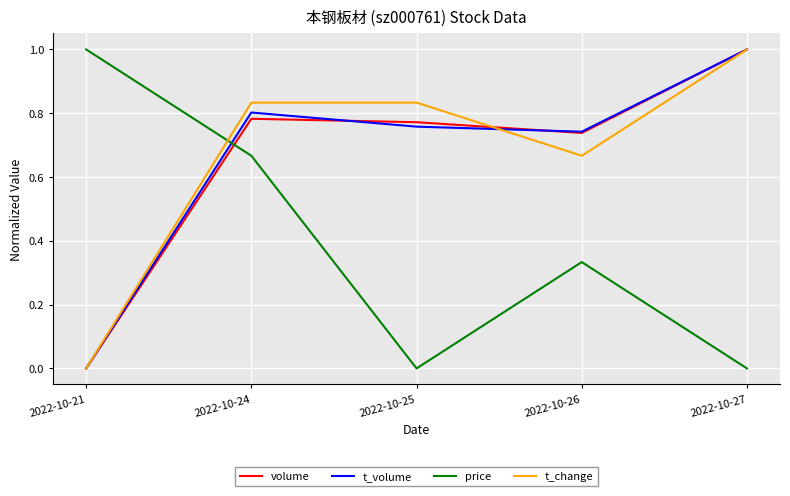

Between 2022-10-21 and 2022-10-25, which series saw the biggest shift?

price